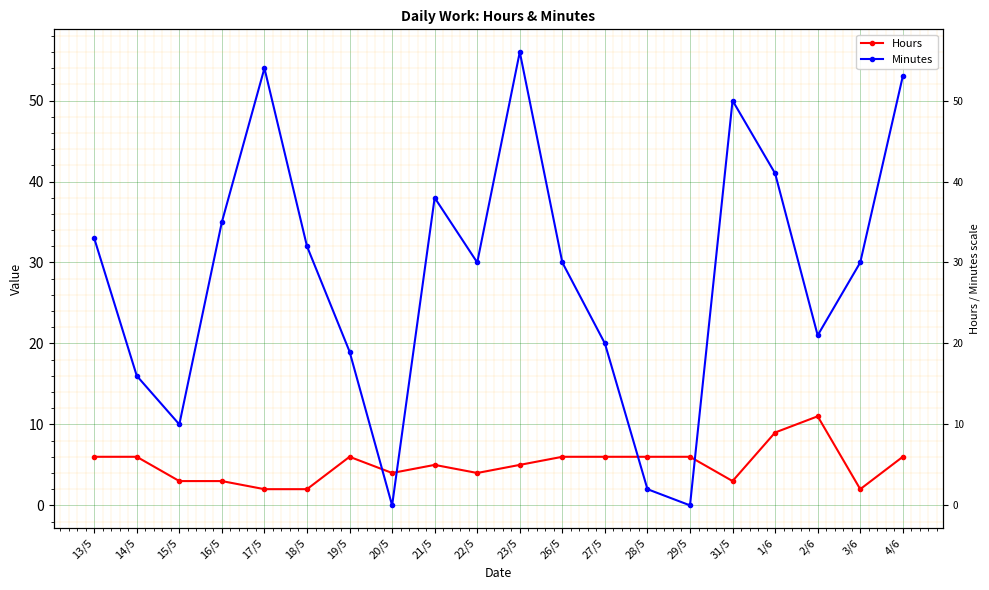

What is the sum of all Minutes values?

570